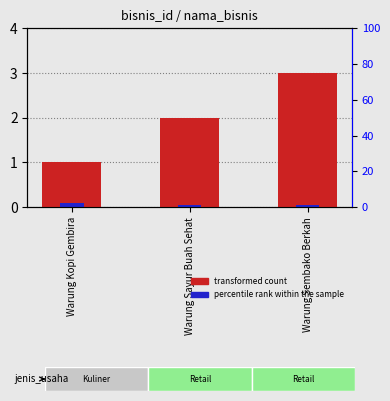

How many percentile rank within the sample values are between 0 and 1?

3